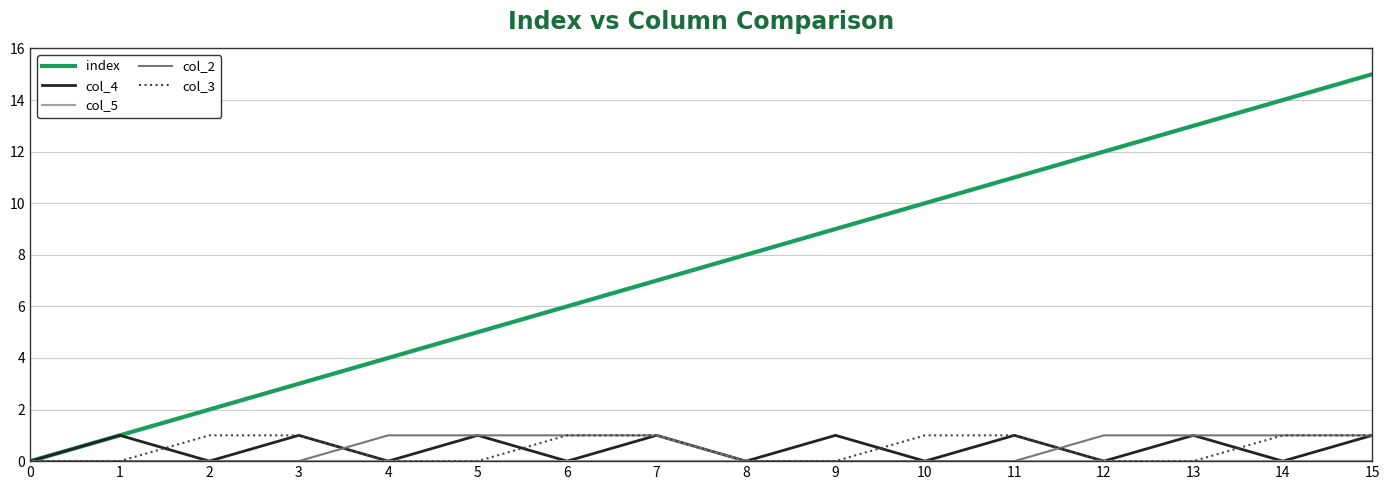

The value of col_4 at 2 is 0. True or false?

True